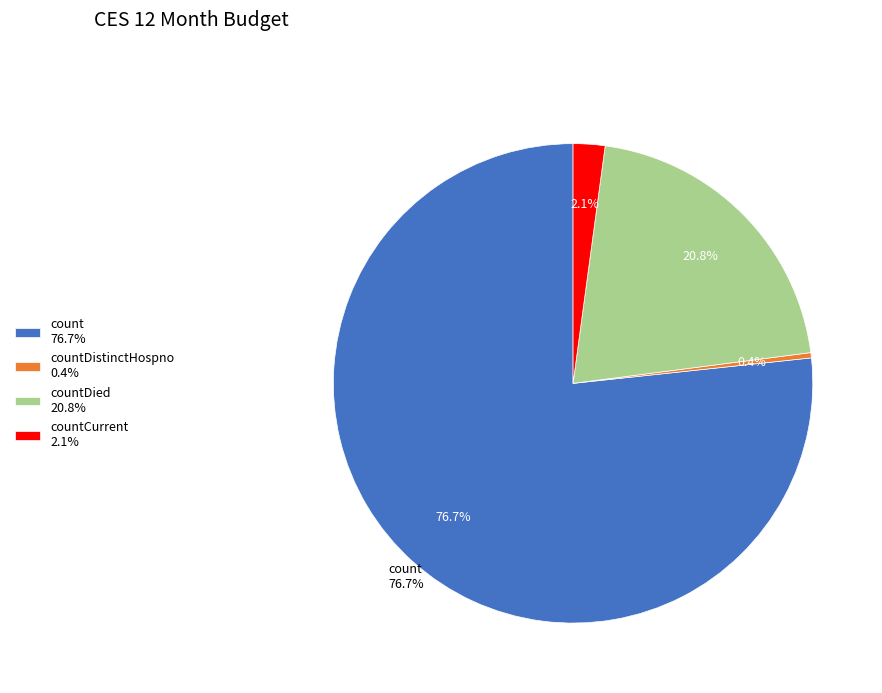

Which has a higher value, countDistinctHospno or count?

count